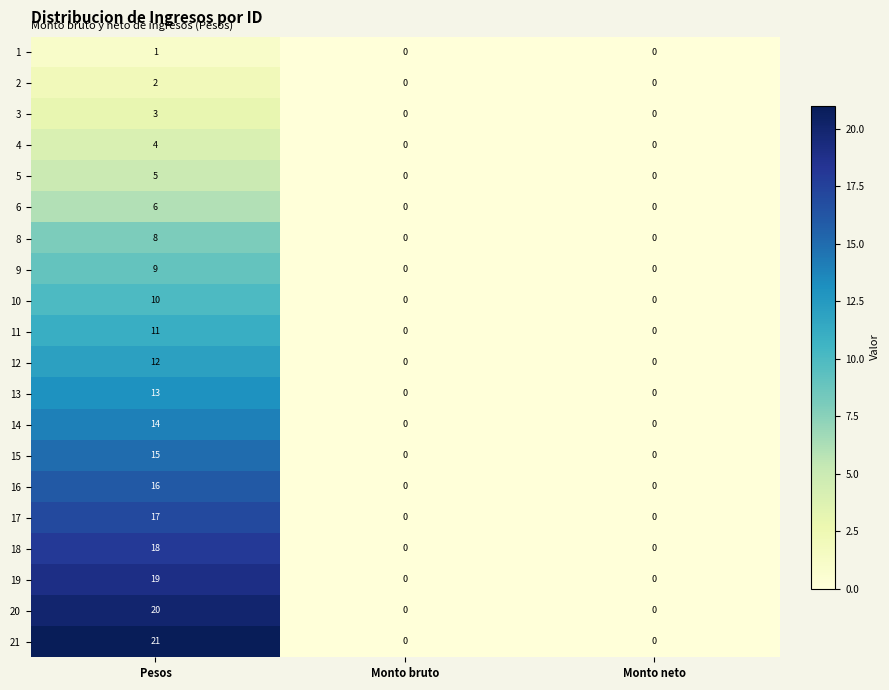

At which category is the sum across all series the highest?

Pesos